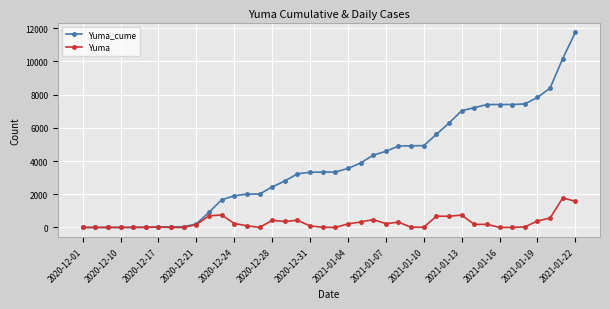

What is the difference between the second highest and second lowest values in the Yuma series?

1576